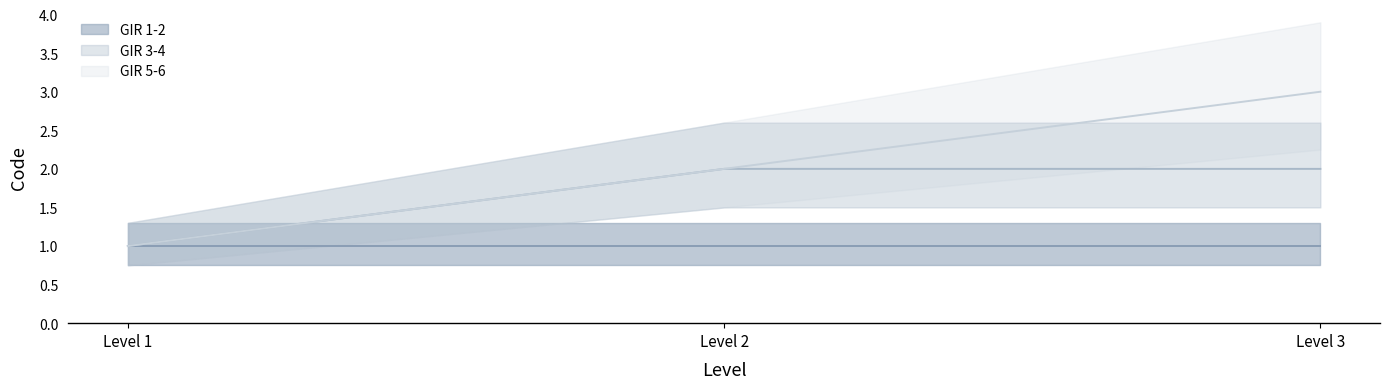

List the labels in order of GIR 3-4 value, largest first.

Level 2, Level 3, Level 1